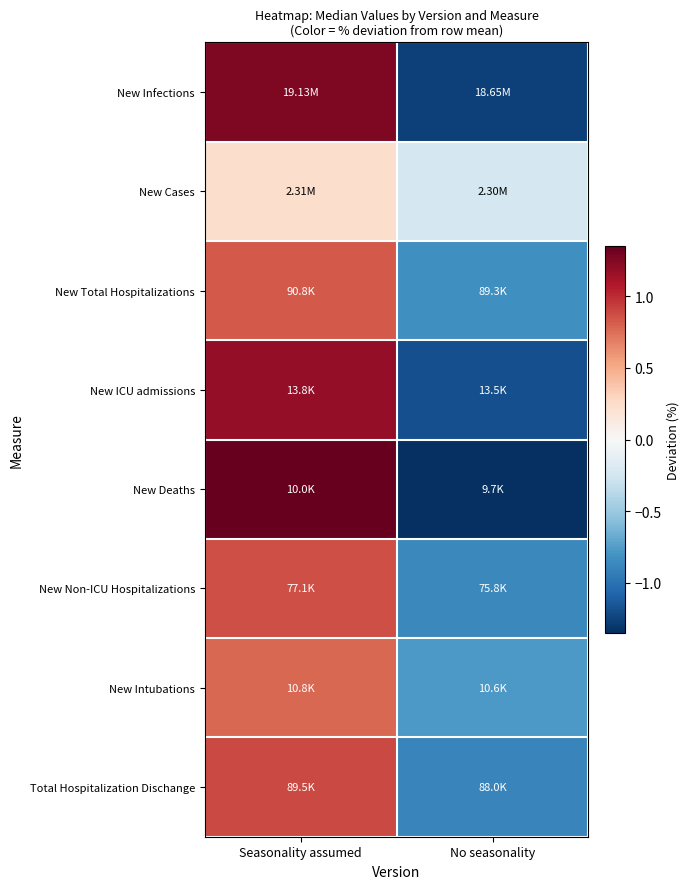

Reading right to left, what are all the values shown in this chart?

New Infections: No seasonality=-1.3	Seasonality assumed=1.3
New Cases: No seasonality=-0.2	Seasonality assumed=0.2
New Total Hospitalizations: No seasonality=-0.8	Seasonality assumed=0.8
New ICU admissions: No seasonality=-1.2	Seasonality assumed=1.2
New Deaths: No seasonality=-1.3	Seasonality assumed=1.3
New Non-ICU Hospitalizations: No seasonality=-0.9	Seasonality assumed=0.9
New Intubations: No seasonality=-0.8	Seasonality assumed=0.8
Total Hospitalization Dischange: No seasonality=-0.9	Seasonality assumed=0.9